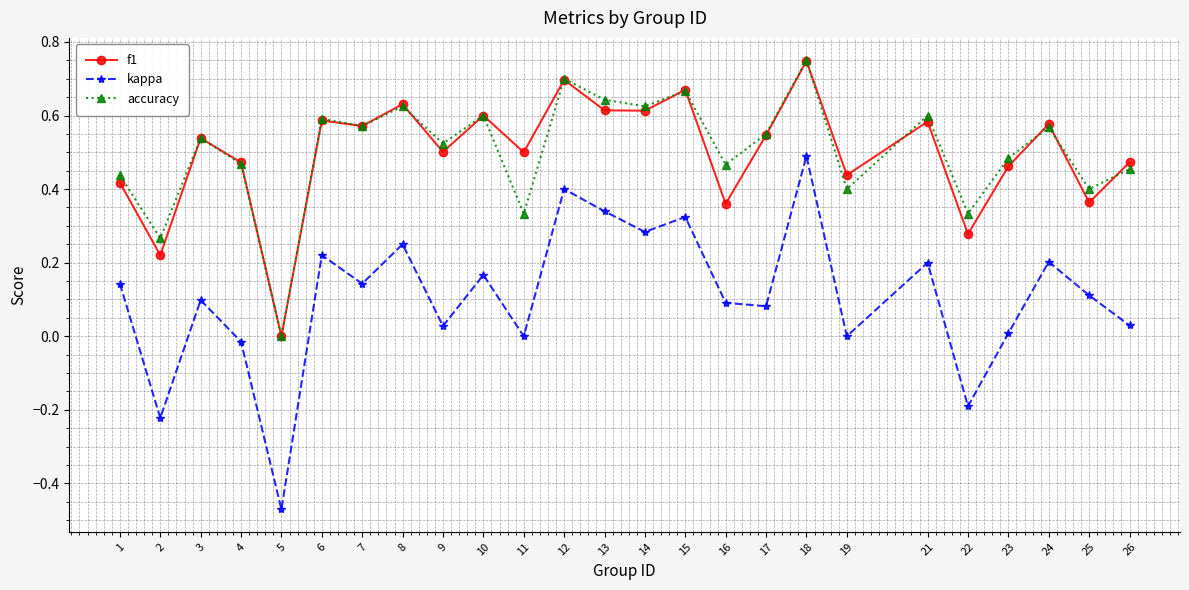

True or false: f1 has a value of 0.5 at 5.

False